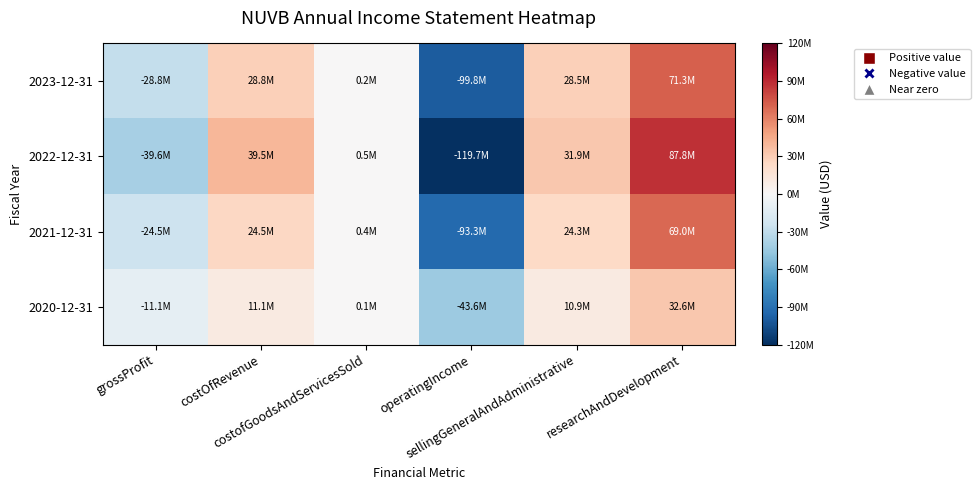

Which has a higher value, sellingGeneralAndAdministrative or grossProfit?

sellingGeneralAndAdministrative